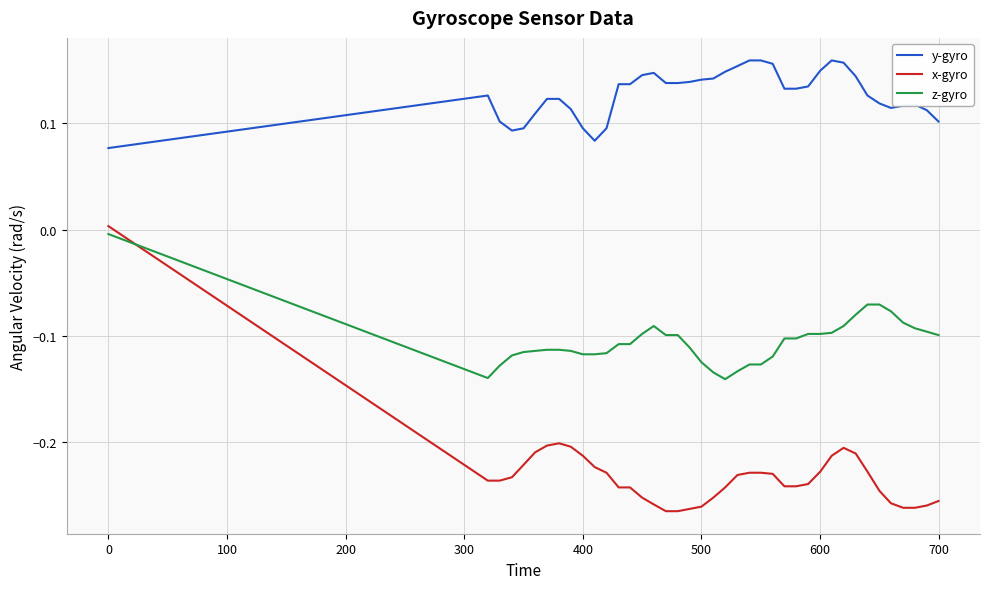

Which series has the largest range (max minus min)?

x-gyro